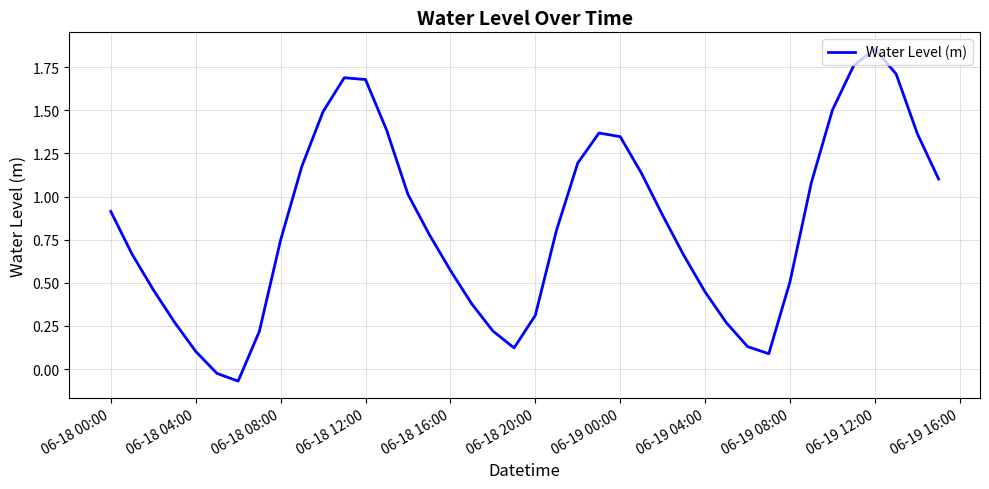

What value does the data have at 06-18 00:00?

0.9